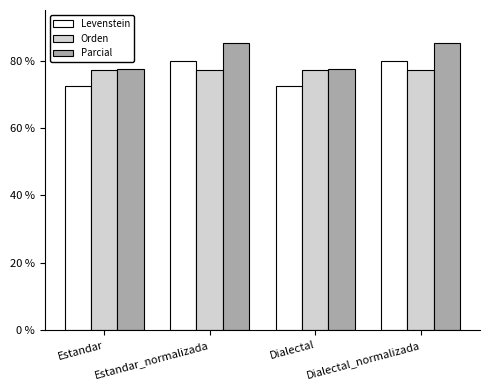

What is the minimum value shown in the chart?

72.5